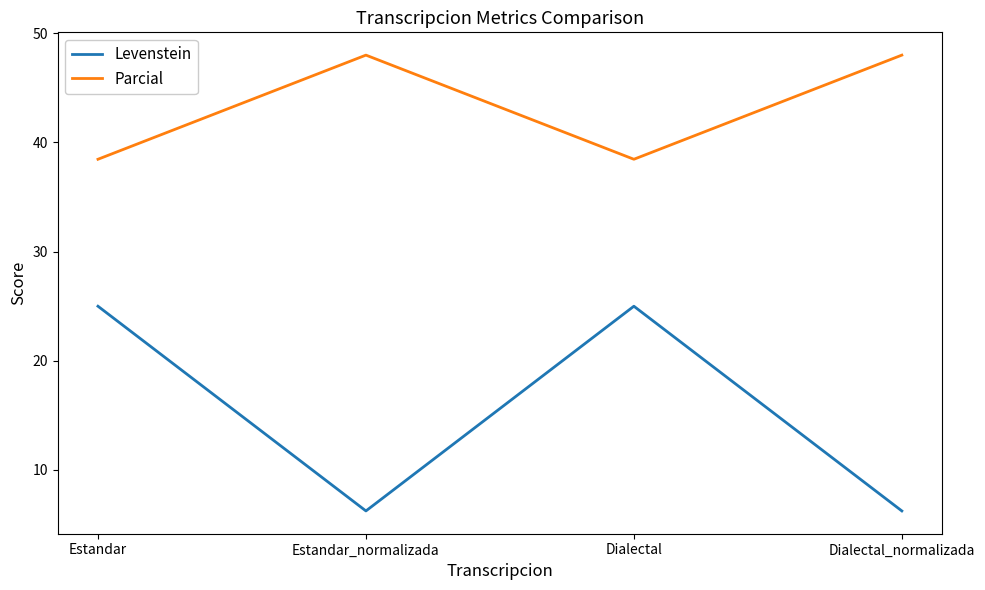

What are all the series names shown in the legend?

Levenstein, Parcial